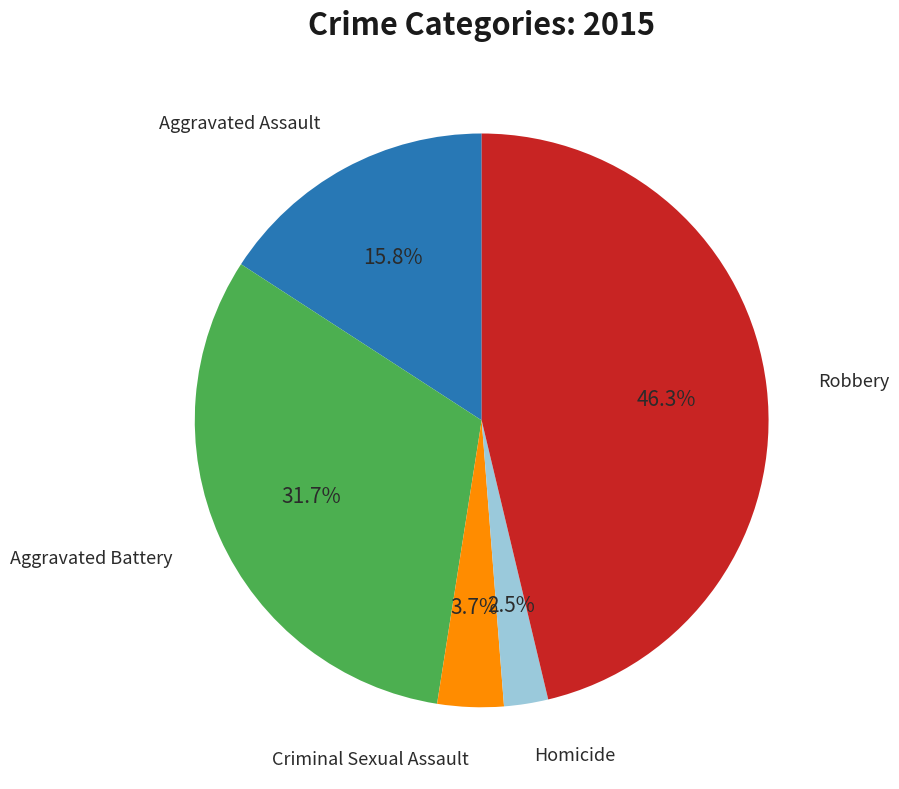

Is there any slice that represents more than half of the pie?

No